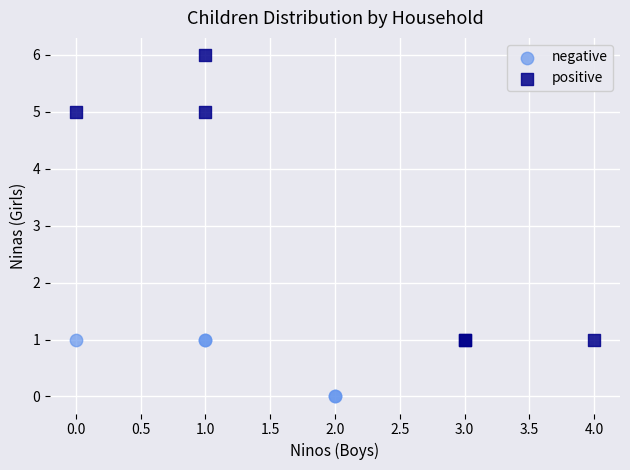

Which series reaches the minimum Y coordinate?

negative